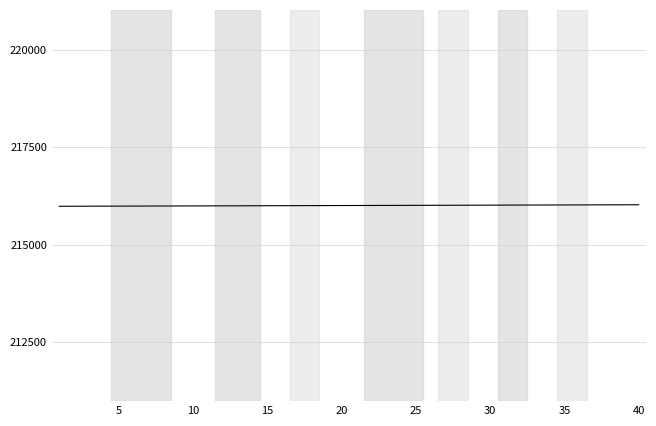

What is the maximum value shown in the chart?

216028